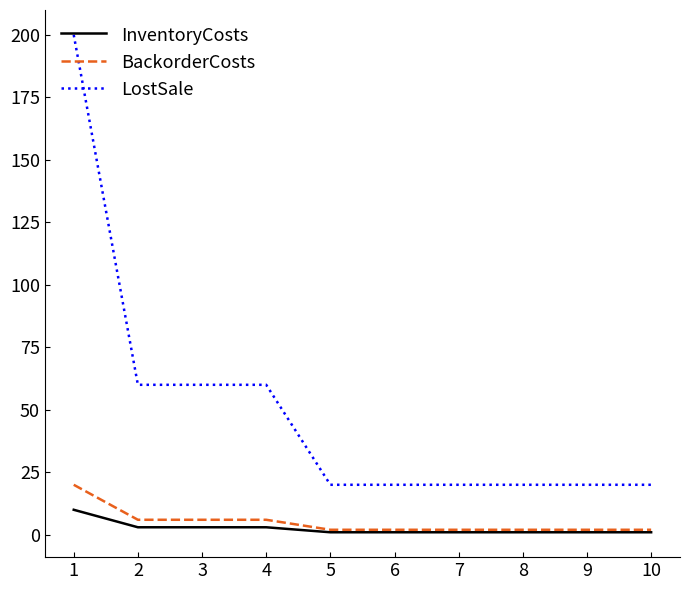

List the series in order of their peak value, highest first.

LostSale, BackorderCosts, InventoryCosts